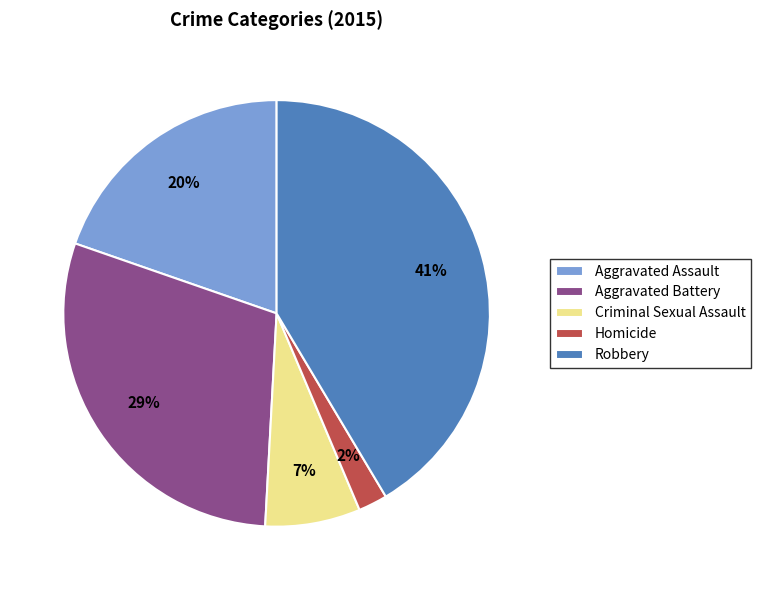

Between Homicide and Robbery, which is larger?

Robbery